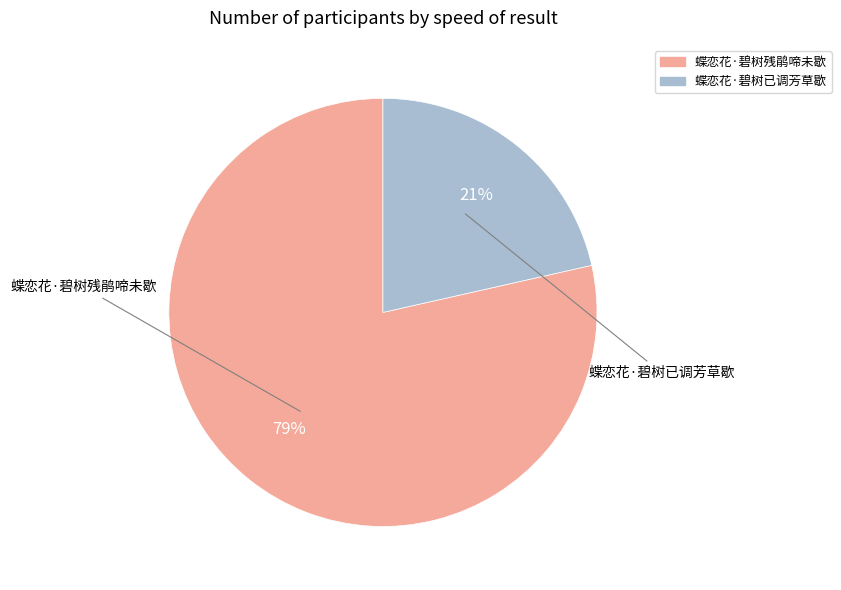

The 蝶恋花·碧树已调芳草歇 slice represents 21% of the pie. True or false?

True